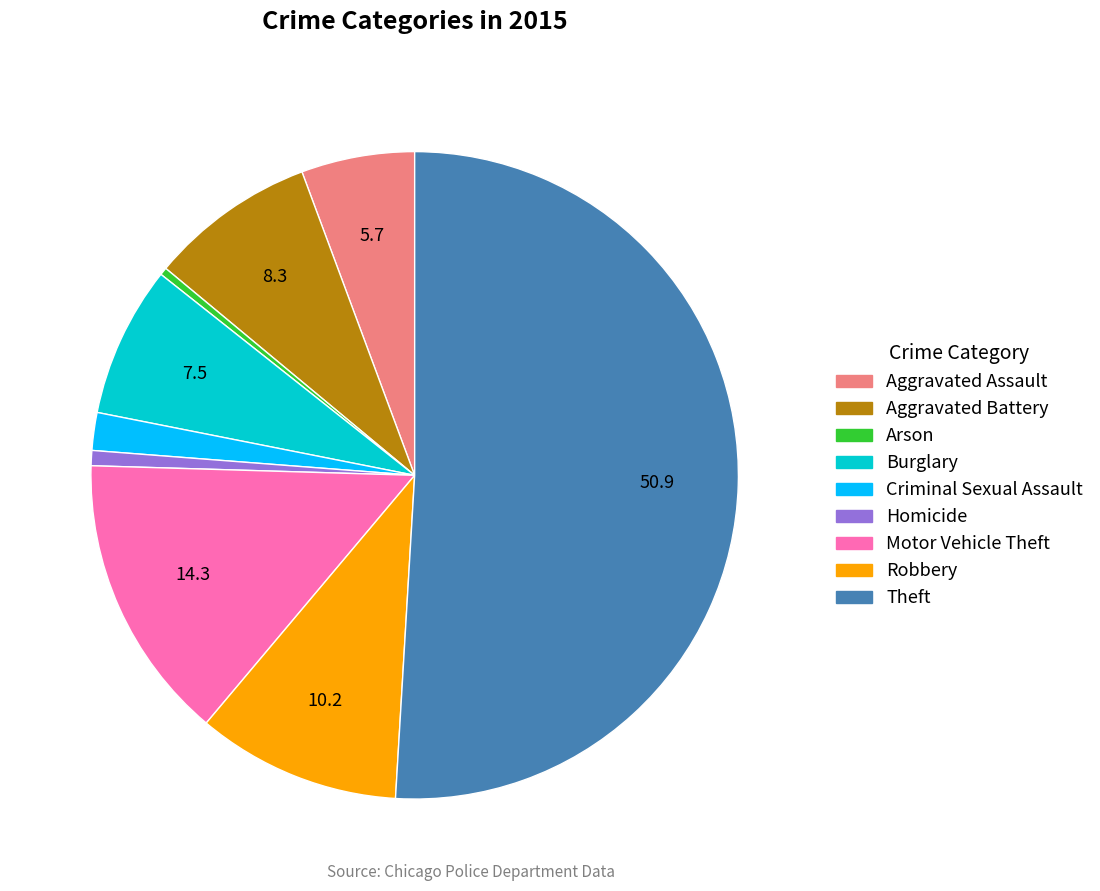

What is the largest slice in the pie chart?

Theft